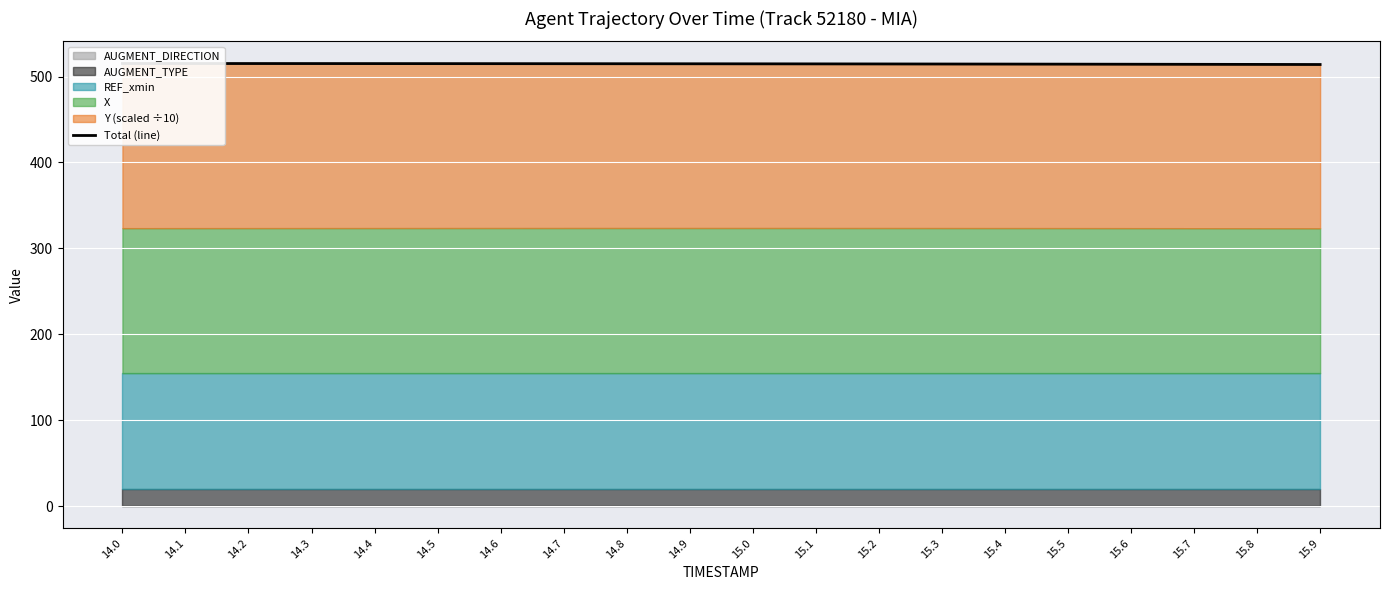

List the labels in order of value, smallest first.

15.9, 15.8, 15.7, 15.6, 15.5, 15.4, 15.3, 15.2, 15.1, 15.0, 14.9, 14.8, 14.7, 14.6, 14.5, 14.4, 14.3, 14.2, 14.1, 14.0